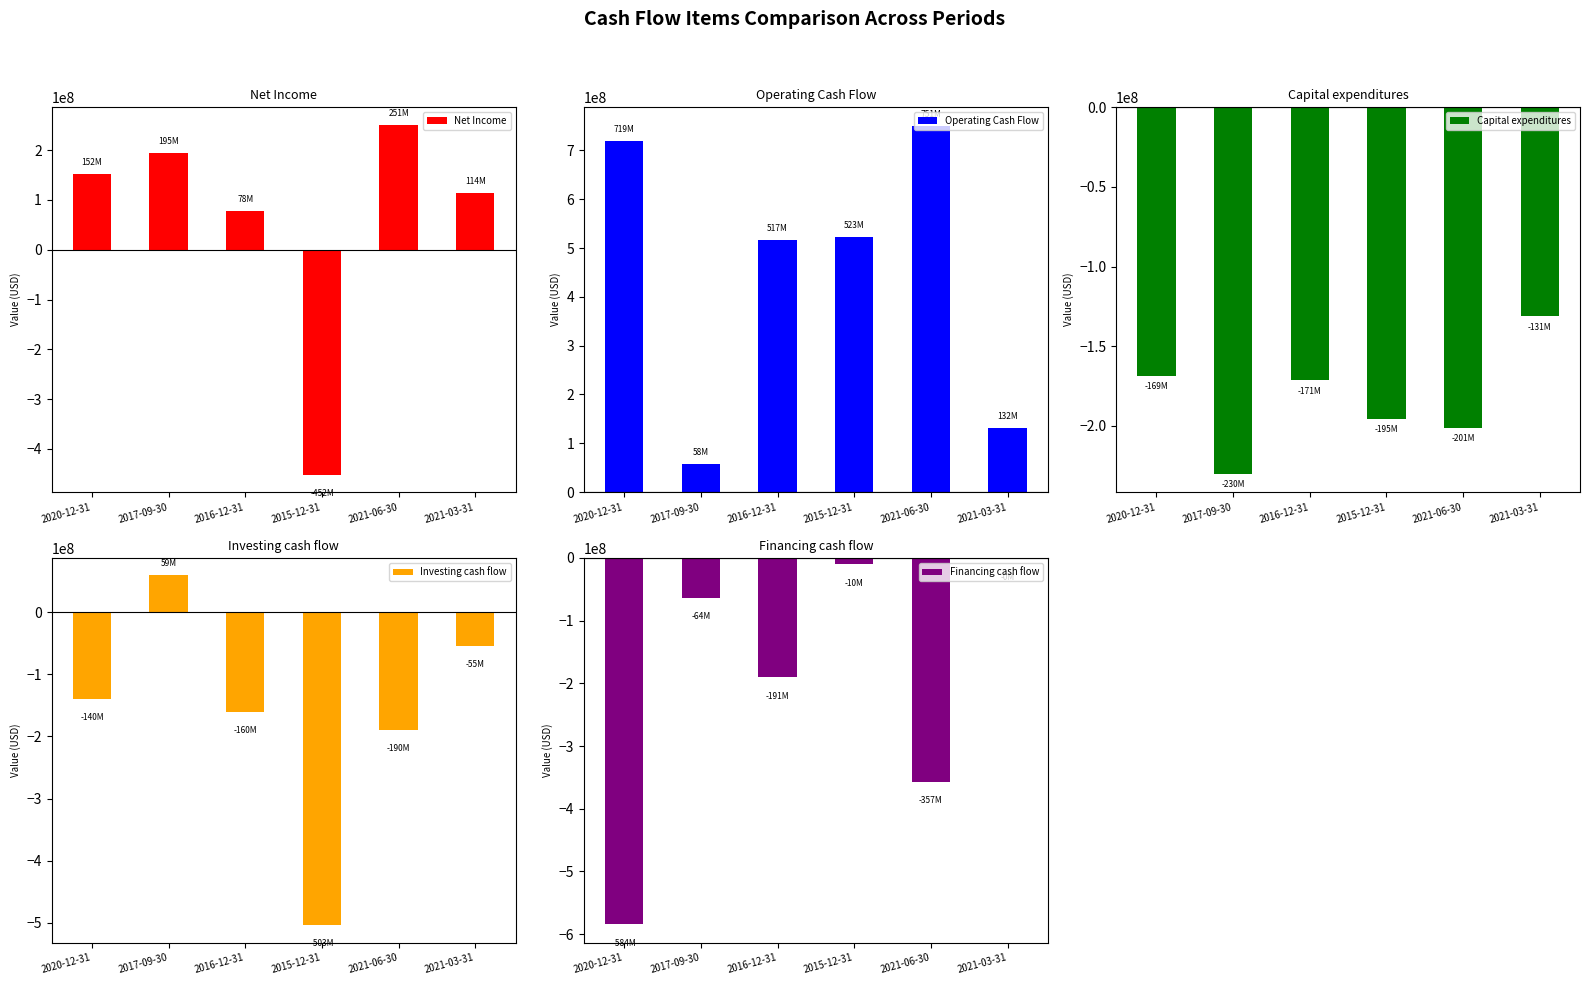

What is the difference between the second highest and second lowest values in the Capital expenditures series?

32500000